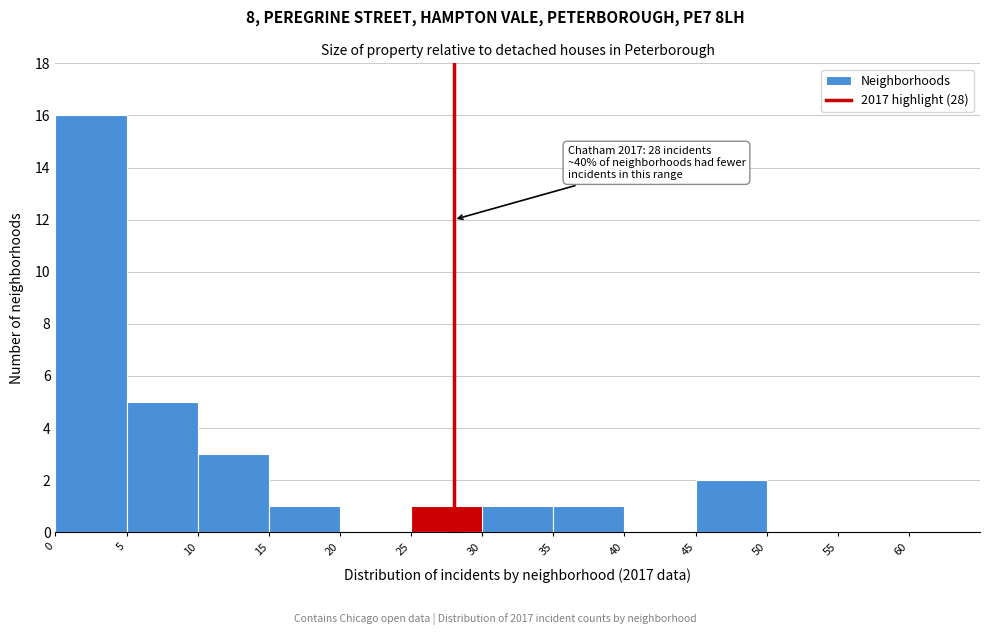

Over which range of the x-axis is the bar tallest?

0 to 5